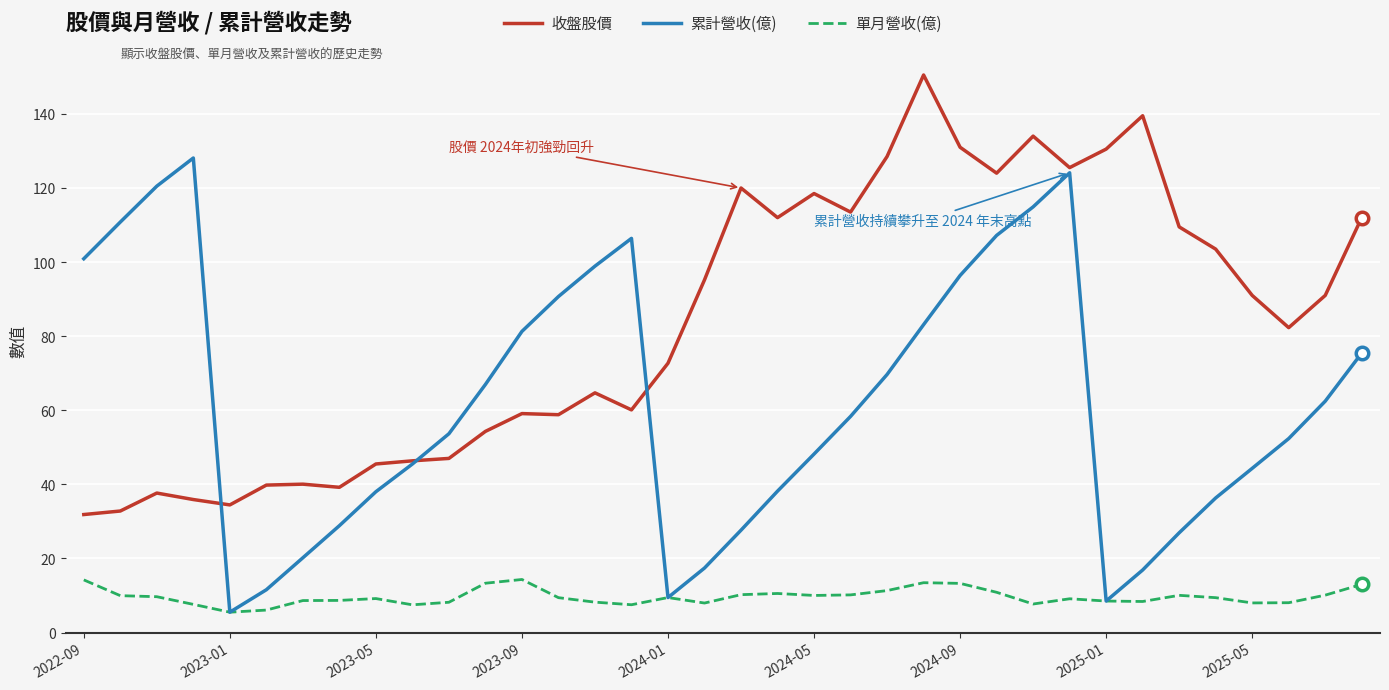

What is the greatest value displayed?

150.5